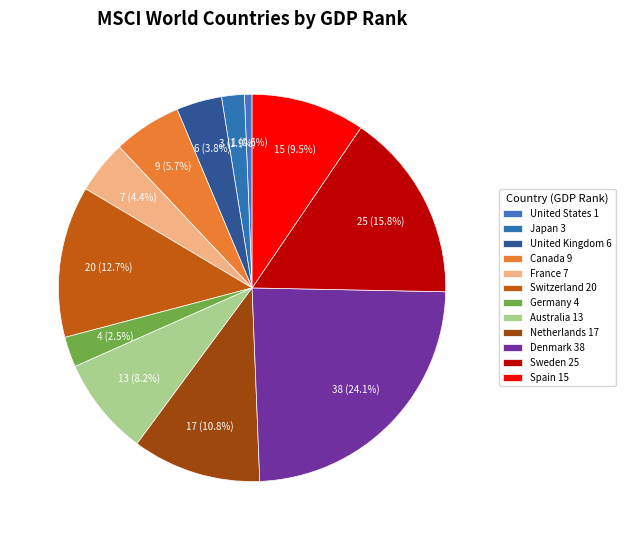

To the nearest percent, what is the difference between the largest and smallest slice percentages?

23%